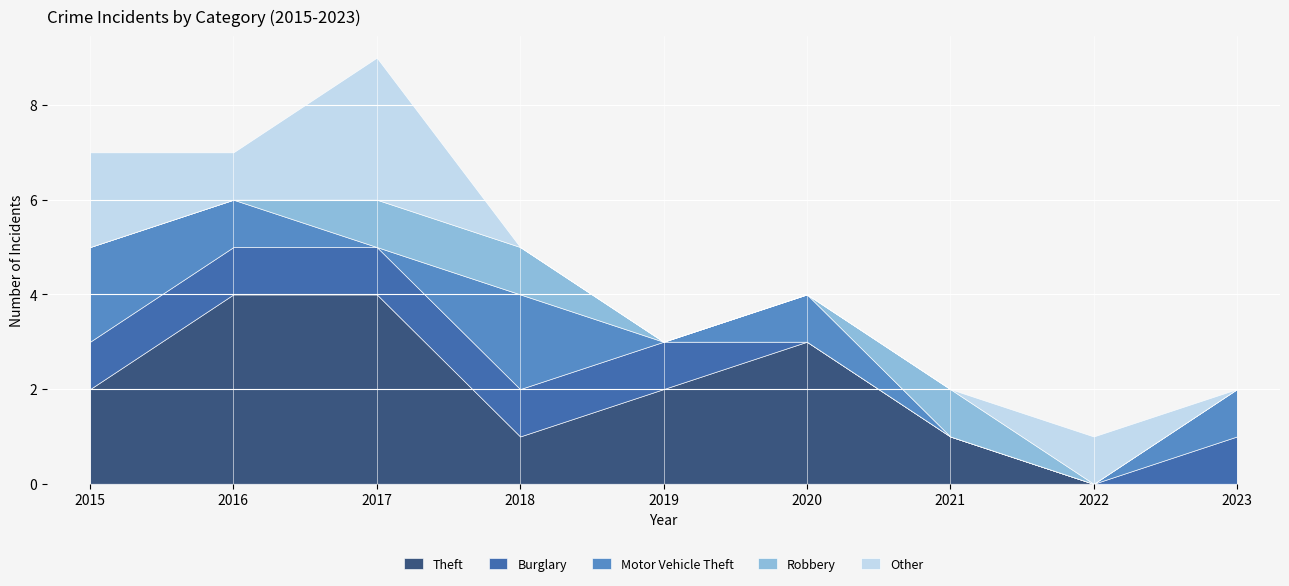

Where do Motor Vehicle Theft and Burglary first cross each other?

2017 and 2018